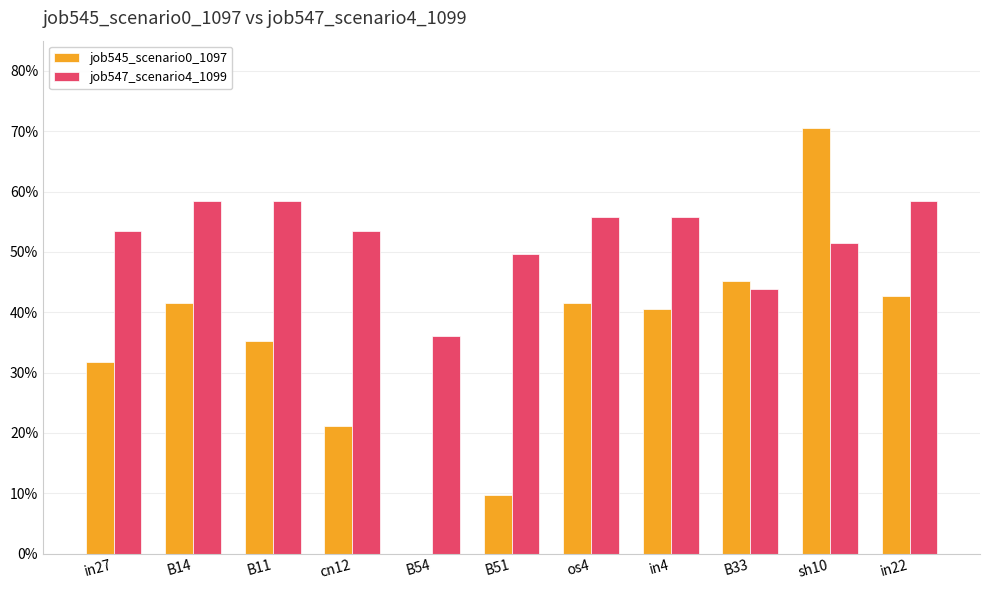

Reading left to right, transcribe all the data shown in this chart.

job545_scenario0_1097: in27=0.3	B14=0.4	B11=0.4	cn12=0.2	B54=0.0	B51=0.1	os4=0.4	in4=0.4	B33=0.5	sh10=0.7	in22=0.4
job547_scenario4_1099: in27=0.5	B14=0.6	B11=0.6	cn12=0.5	B54=0.4	B51=0.5	os4=0.6	in4=0.6	B33=0.4	sh10=0.5	in22=0.6